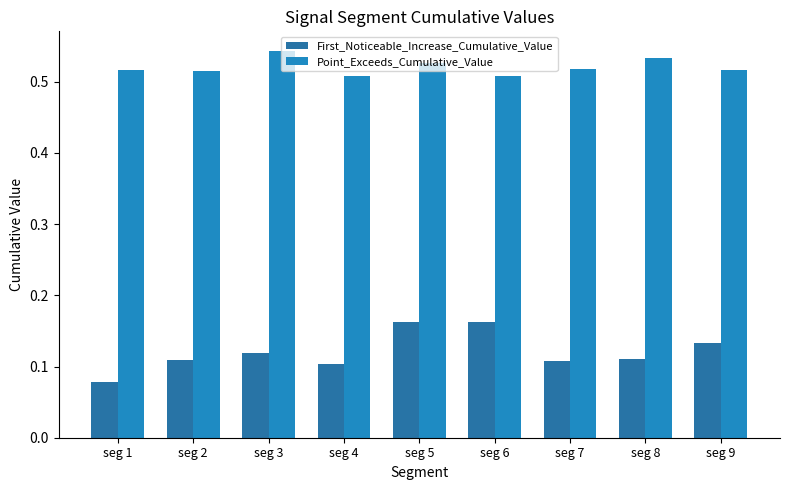

What is the sum of all First_Noticeable_Increase_Cumulative_Value values?

1.1